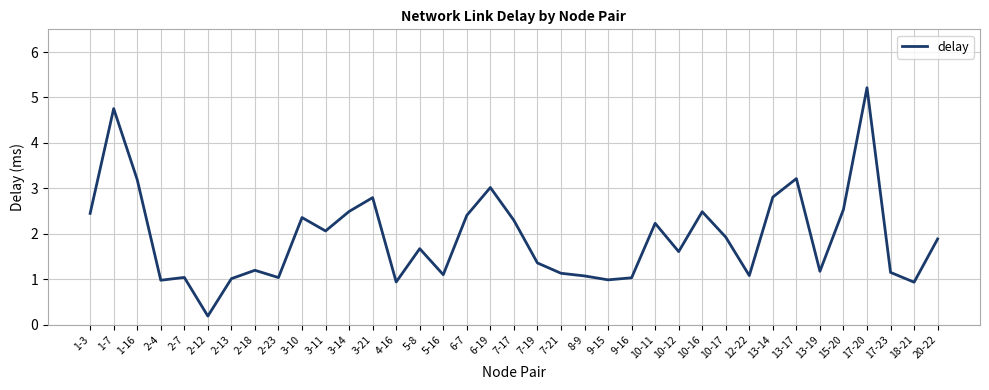

Which label corresponds to the largest value in the chart?

17-20